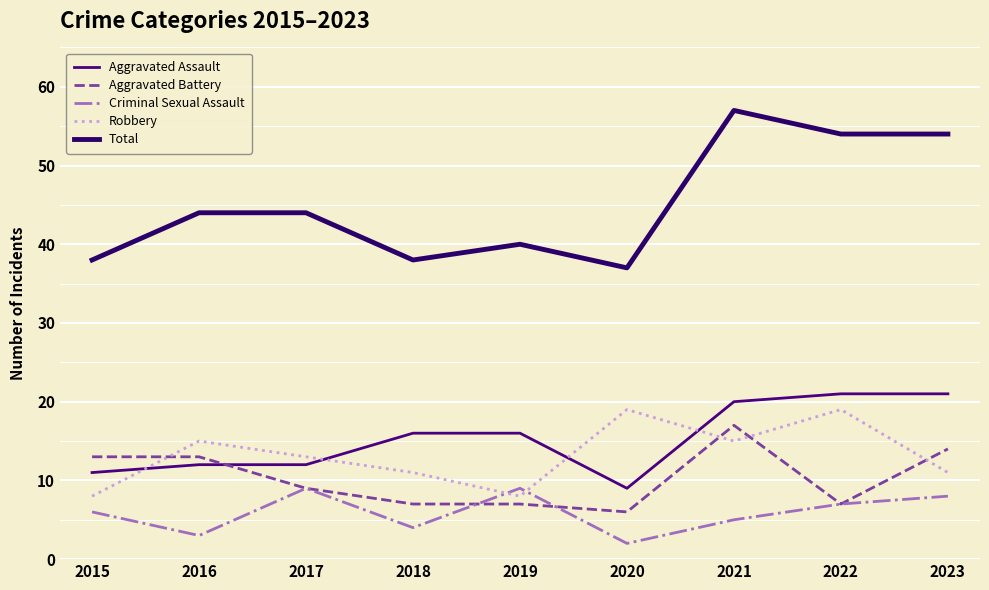

Which category has the lowest value in the Criminal Sexual Assault series?

2020